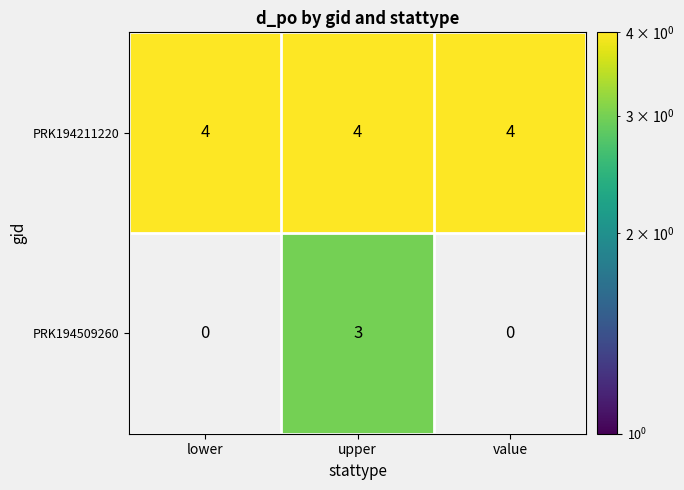

What value does the PRK194211220 series have at lower?

4